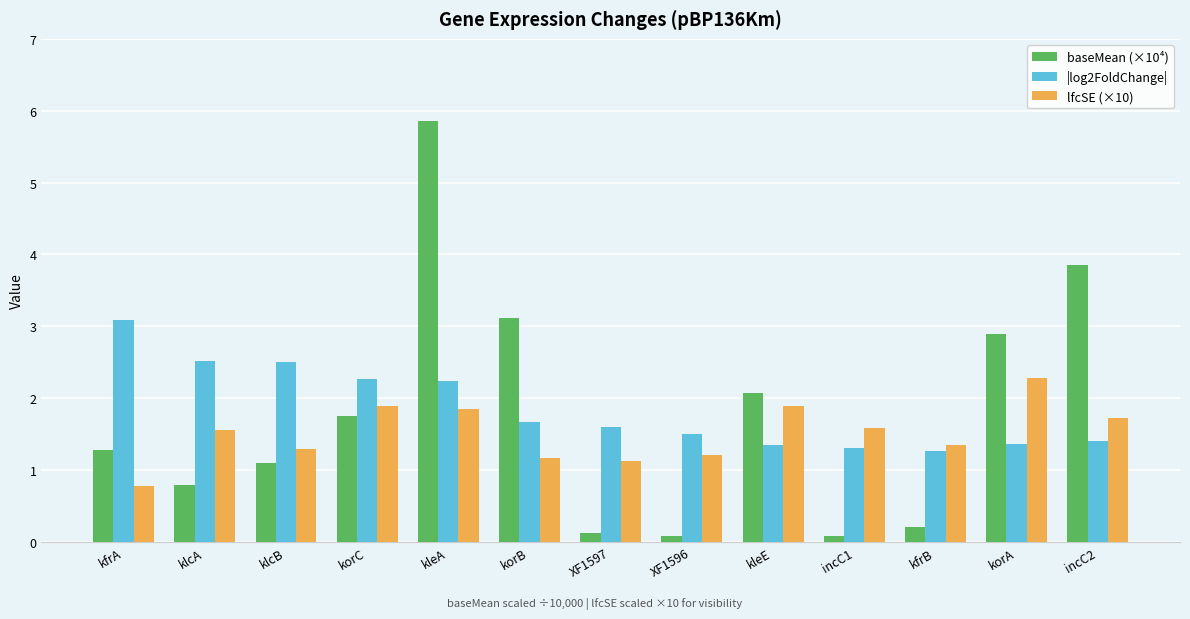

The value of |log2FoldChange| at korC is 2.3. True or false?

True